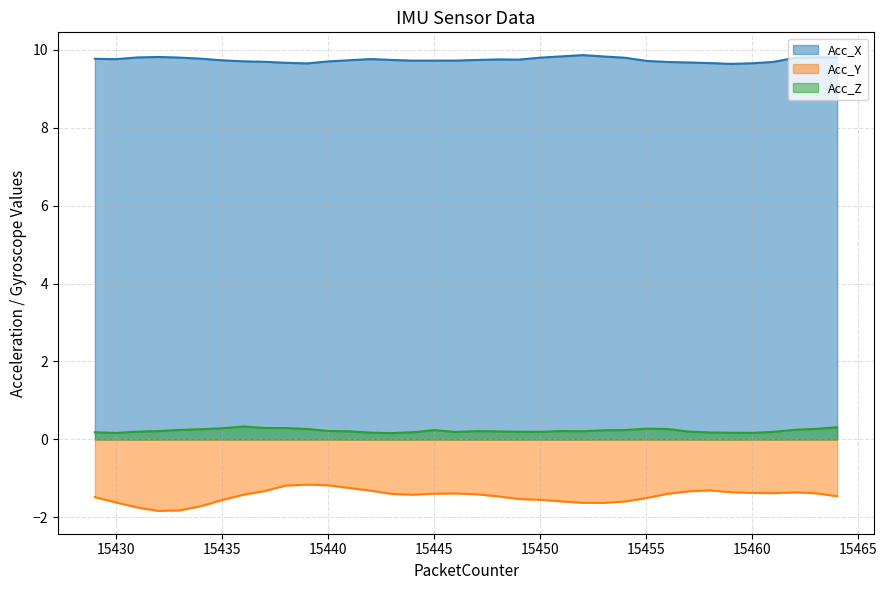

Which category has the lowest value in the Acc_X series?

15459